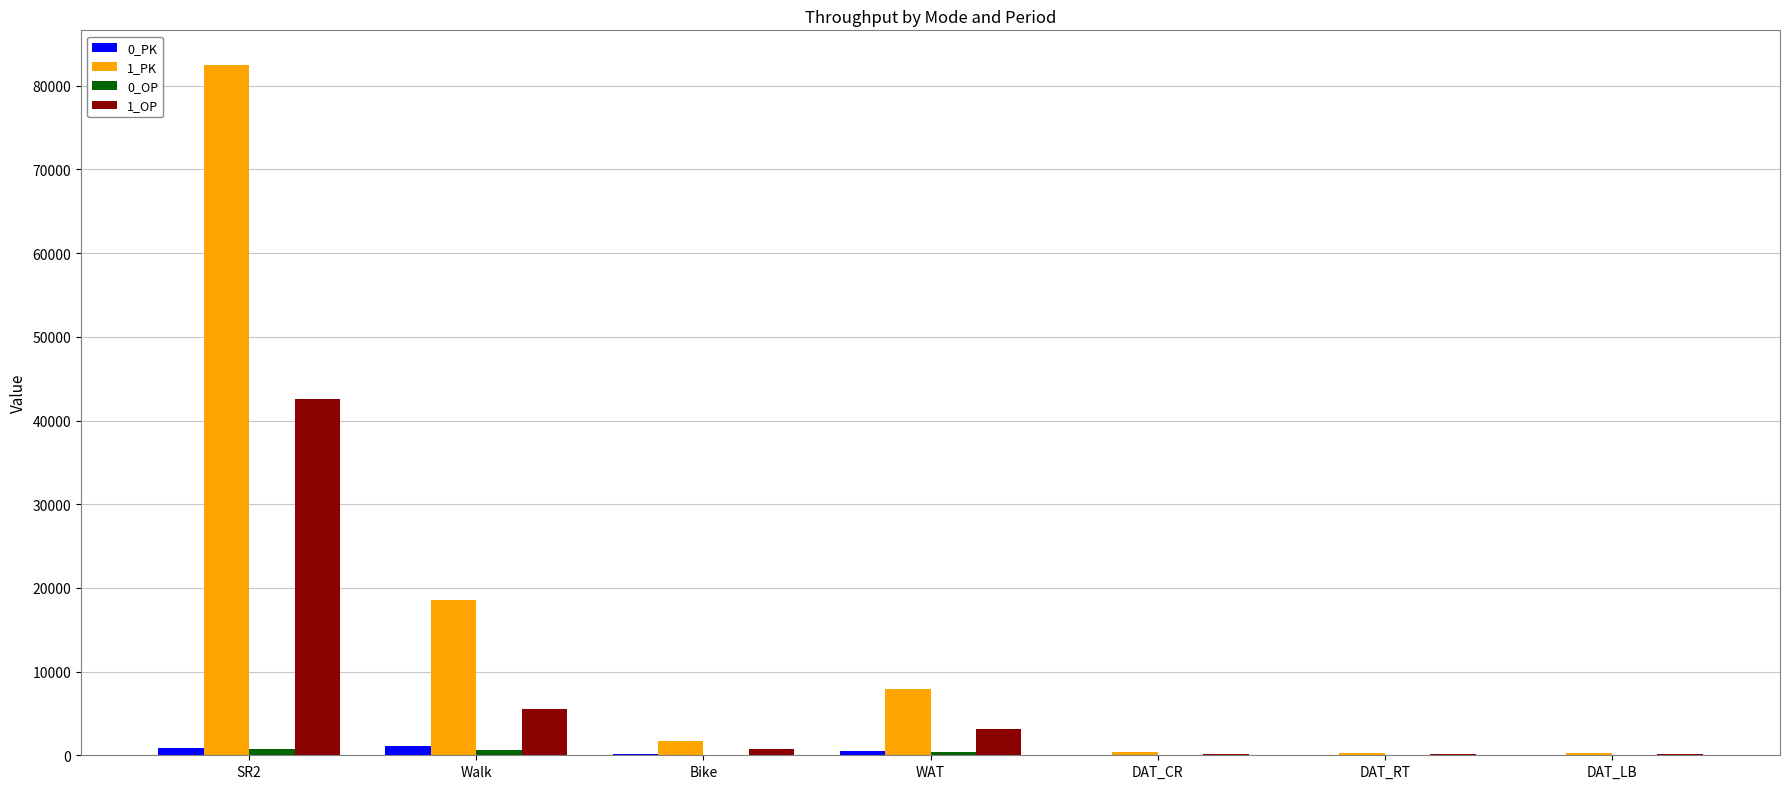

What is the sum of all 1_OP values?

52531.6